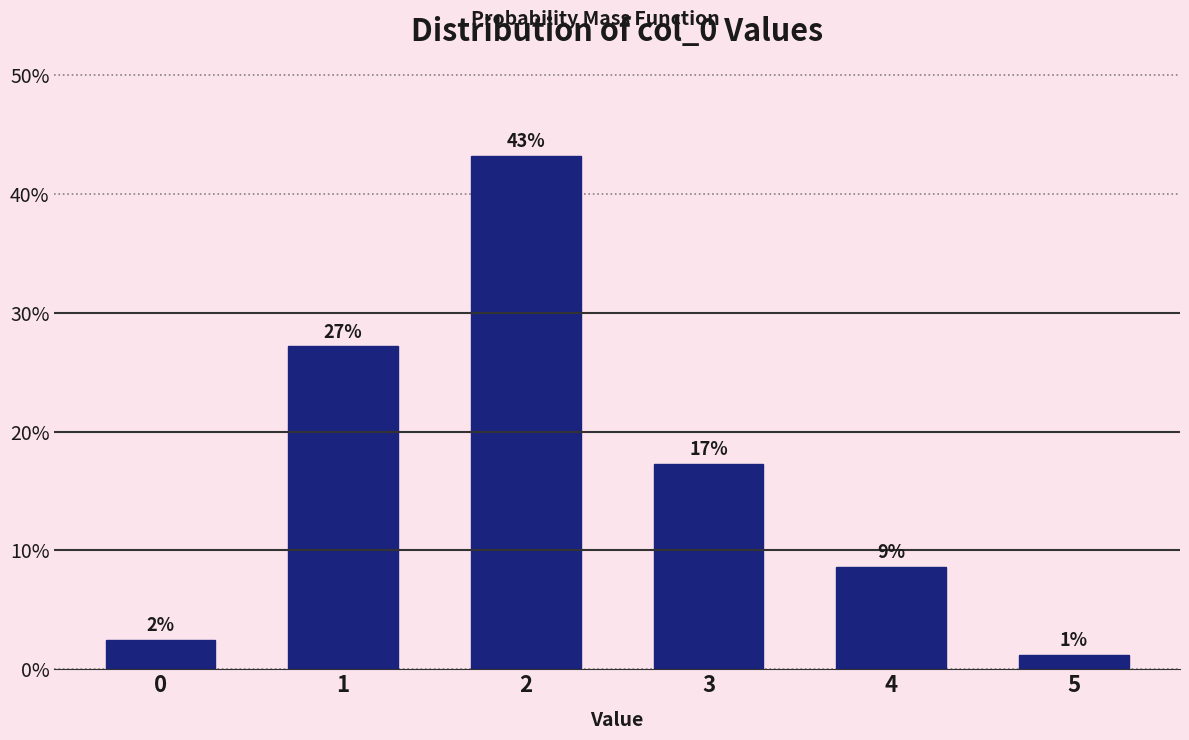

Are the bars horizontal?

No